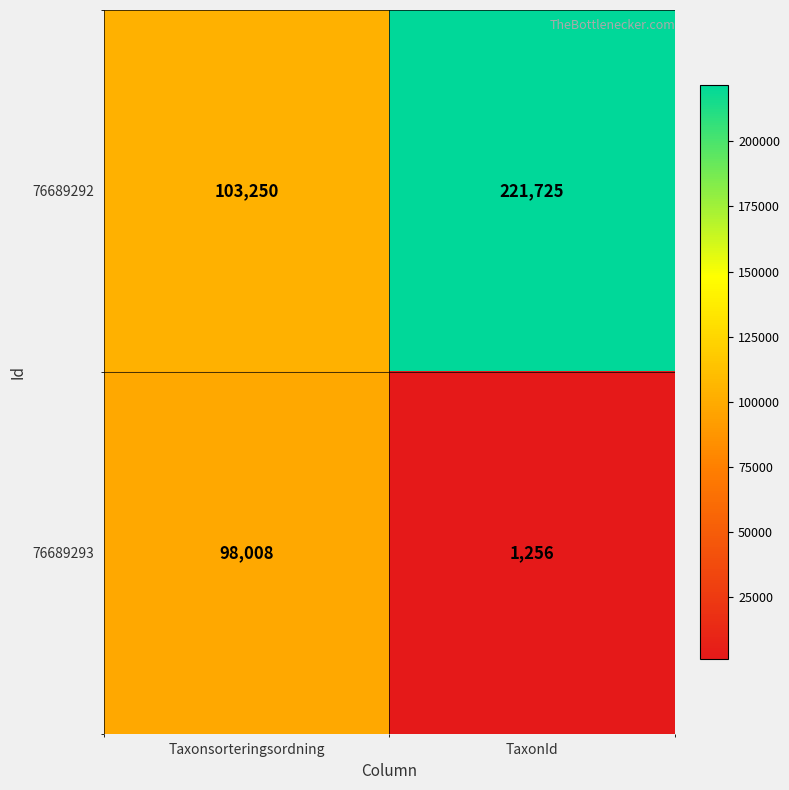

Reading right to left, extract all data points from this chart.

76689292: 221725	103250
76689293: 1256	98008